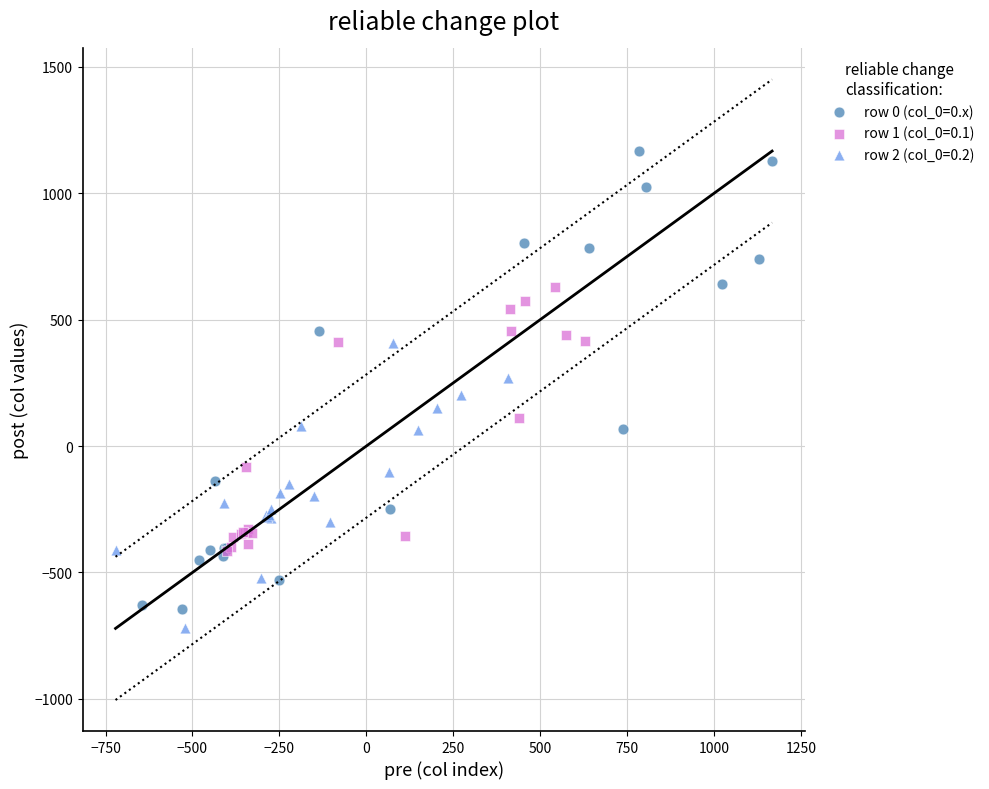

Which series has the largest Y range (max minus min)?

row 0 (col_0=0.x)